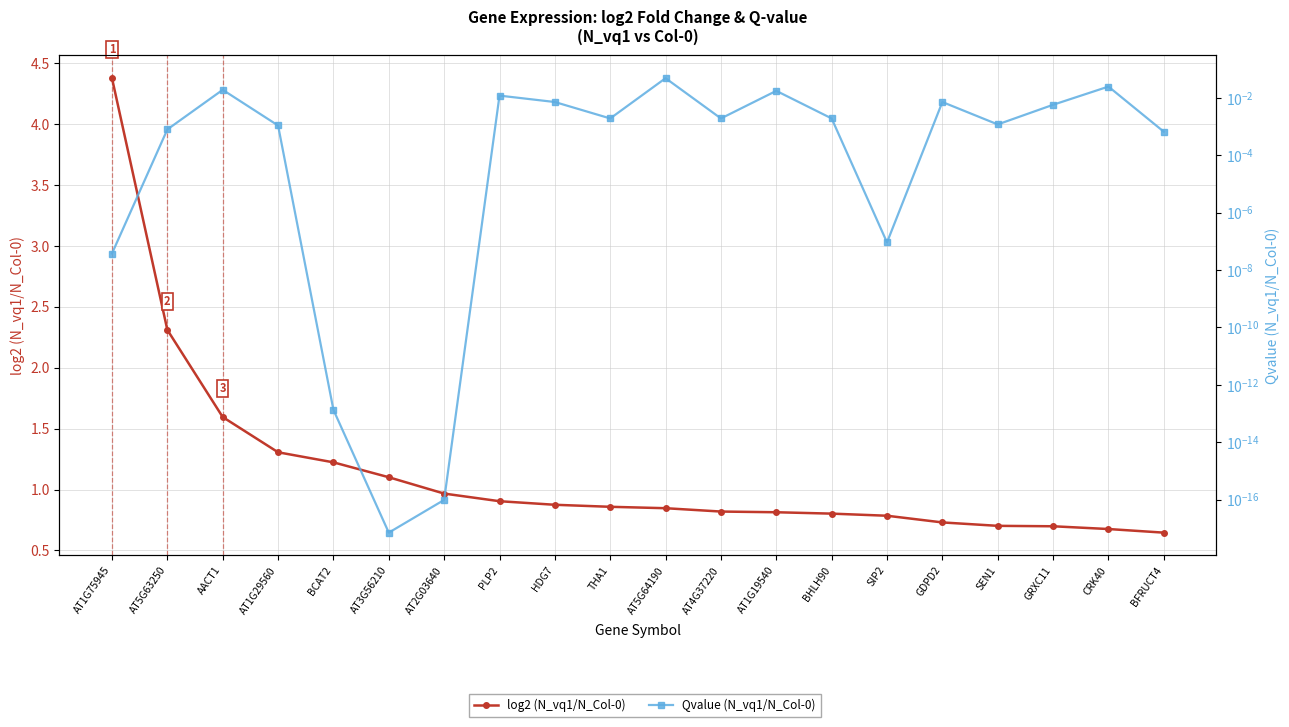

At which label is Qvalue (N_vq1/N_Col-0) closest to 0?

AT3G56210